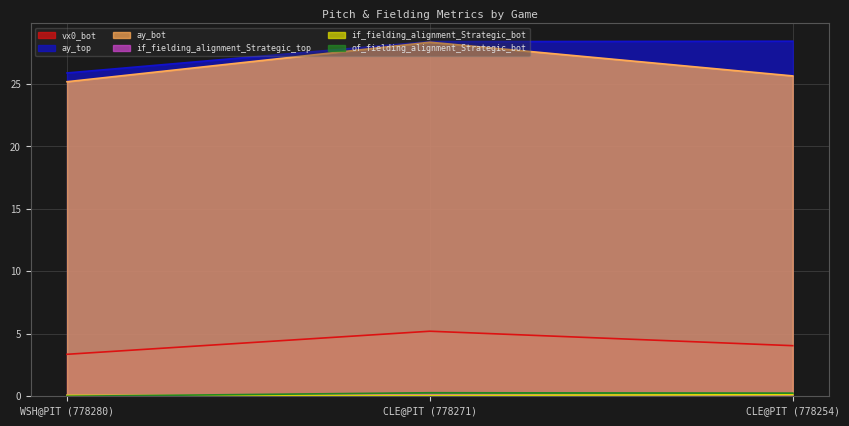

What is the average value of the if_fielding_alignment_Strategic_bot series?

0.1